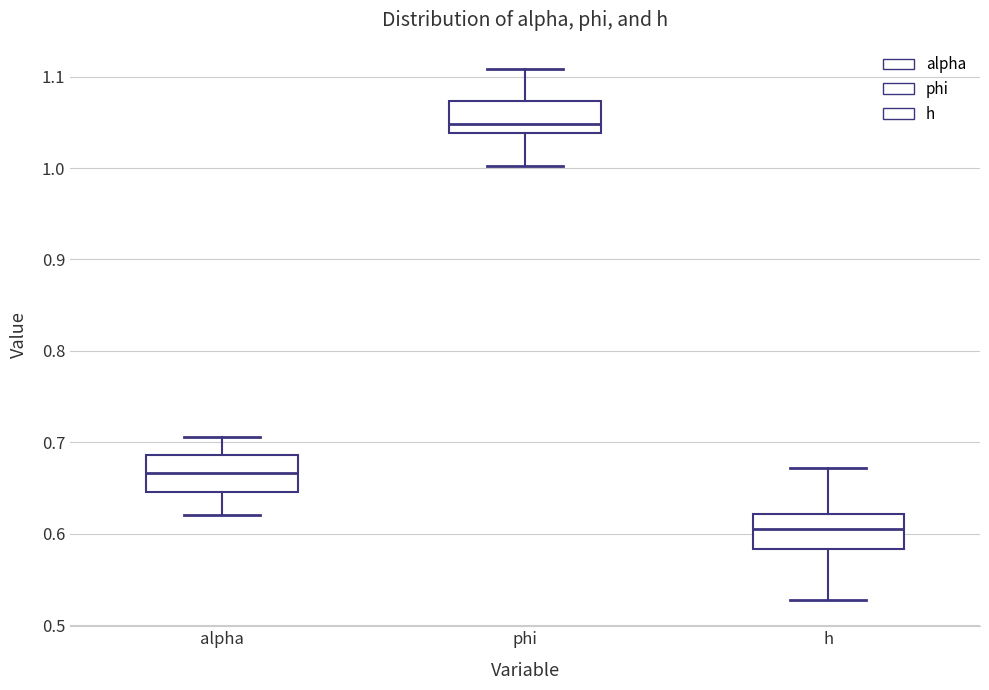

Which box's median line is the lowest?

h